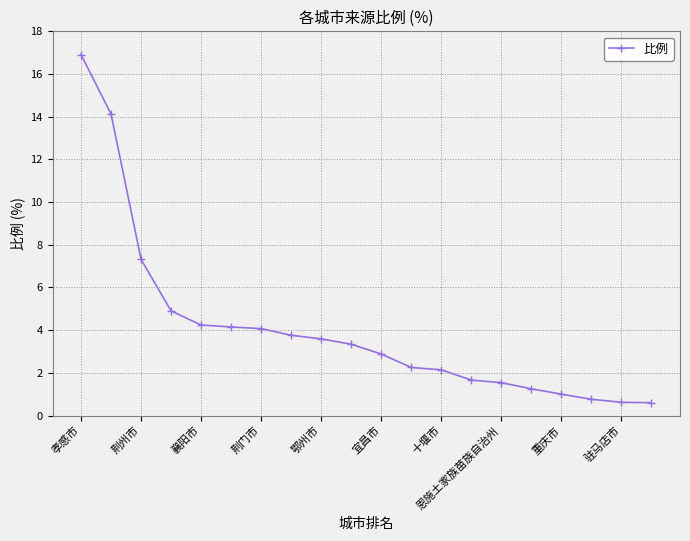

What is the value of the 13th point from the left?

2.1